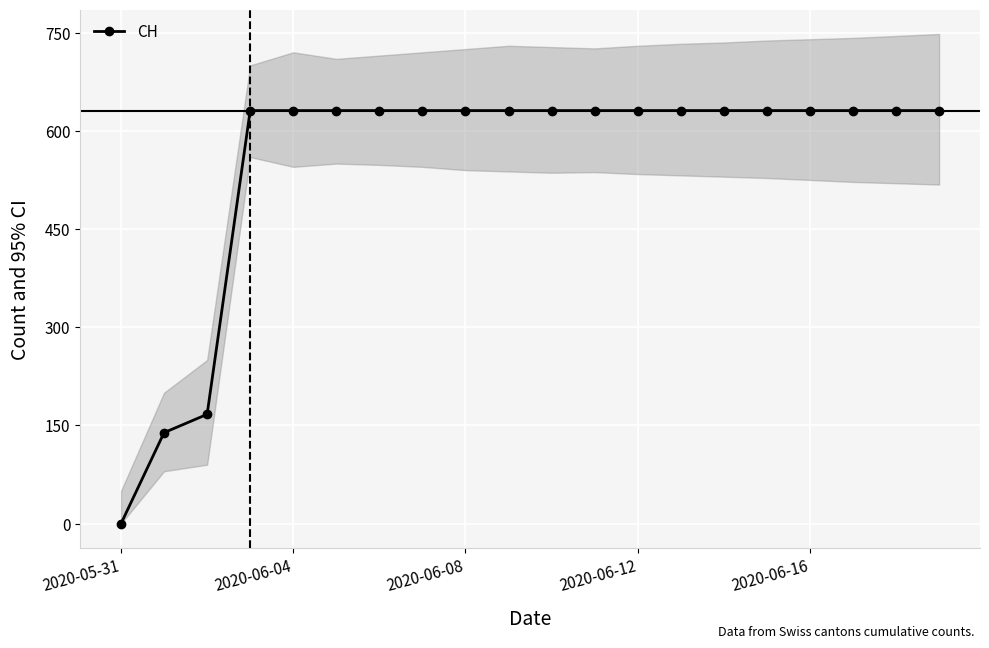

What is the value of the 3rd point from the left?

167